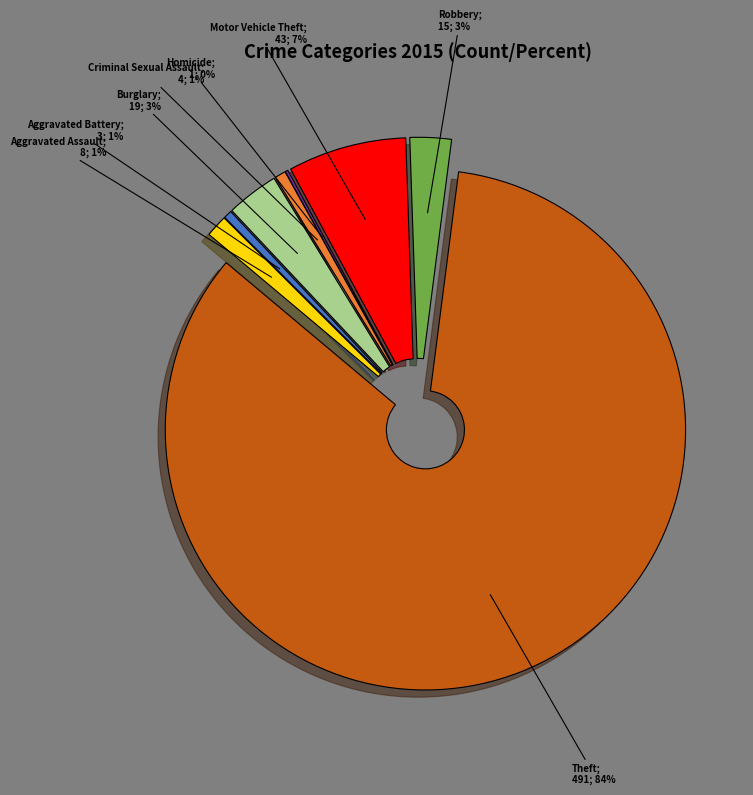

What percentage is the Burglary slice, to the nearest percent?

3%